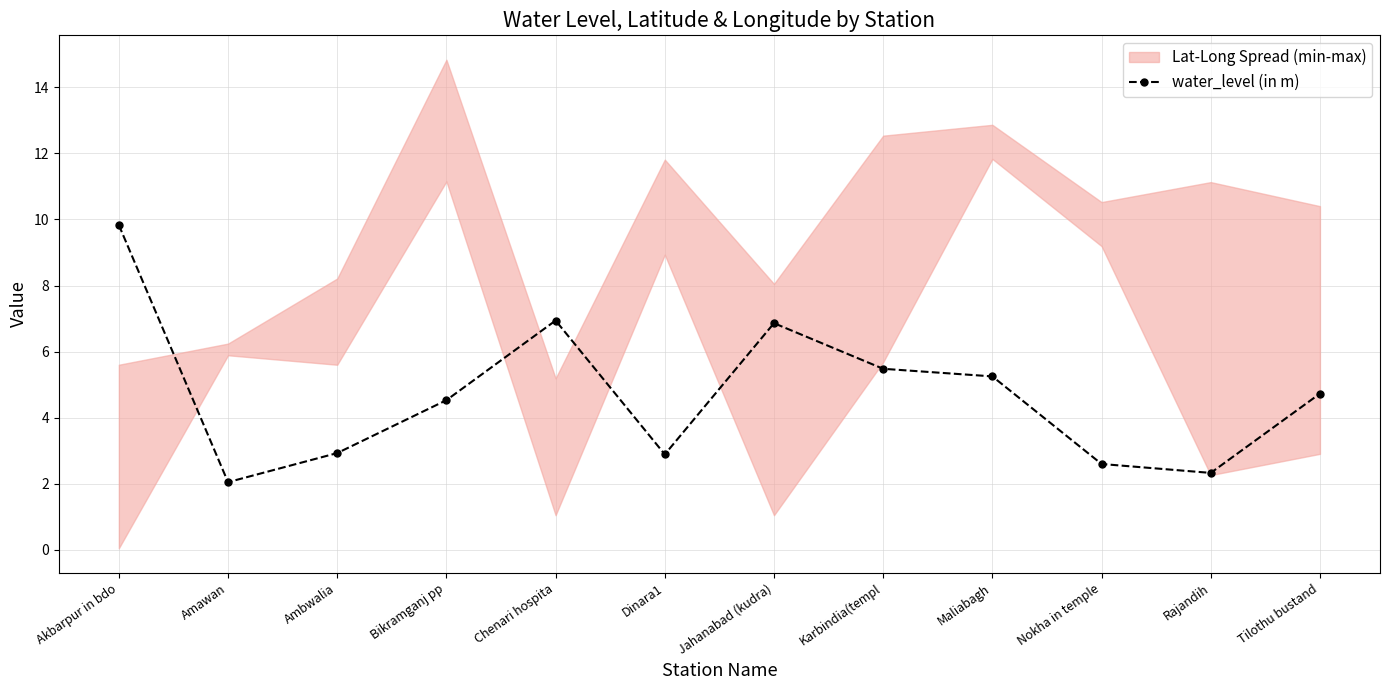

How many data points are less than 4?

5